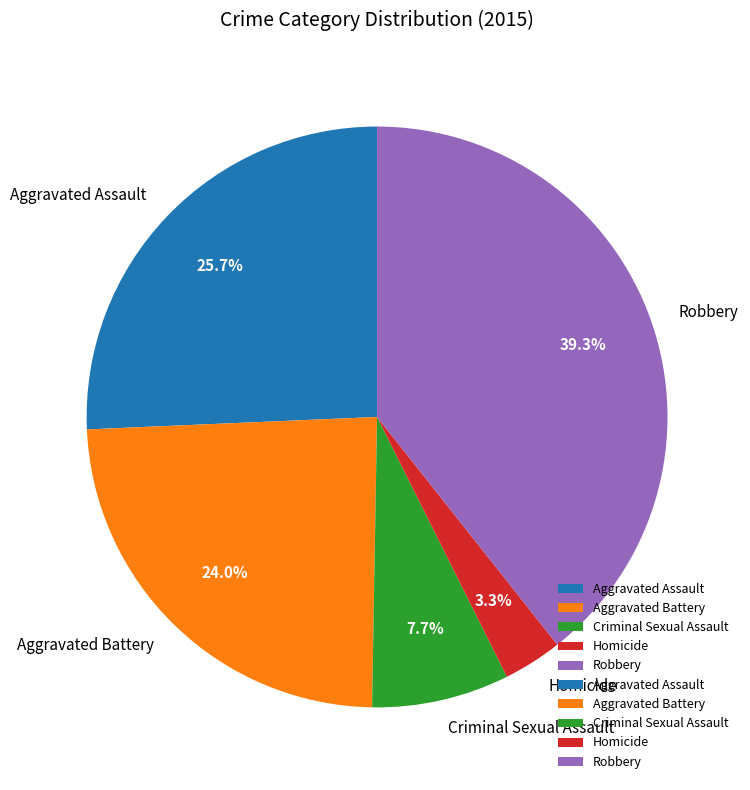

Is it true that Criminal Sexual Assault is 21% of the pie?

False